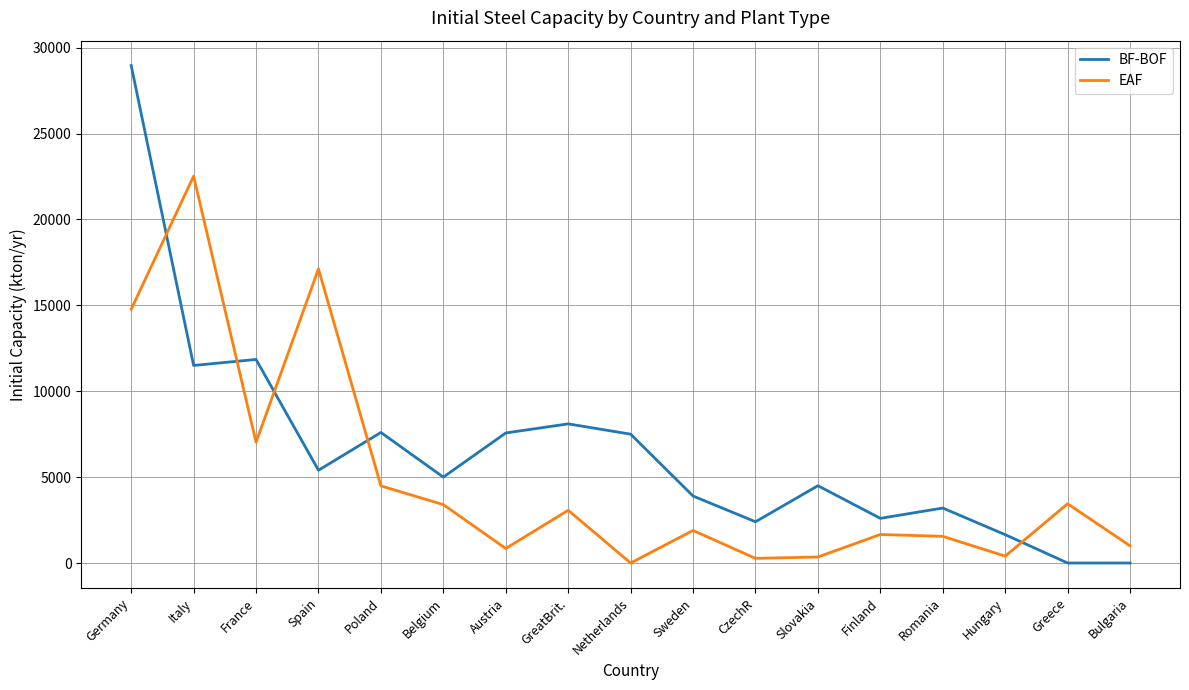

At which category is the sum across all series the highest?

Germany